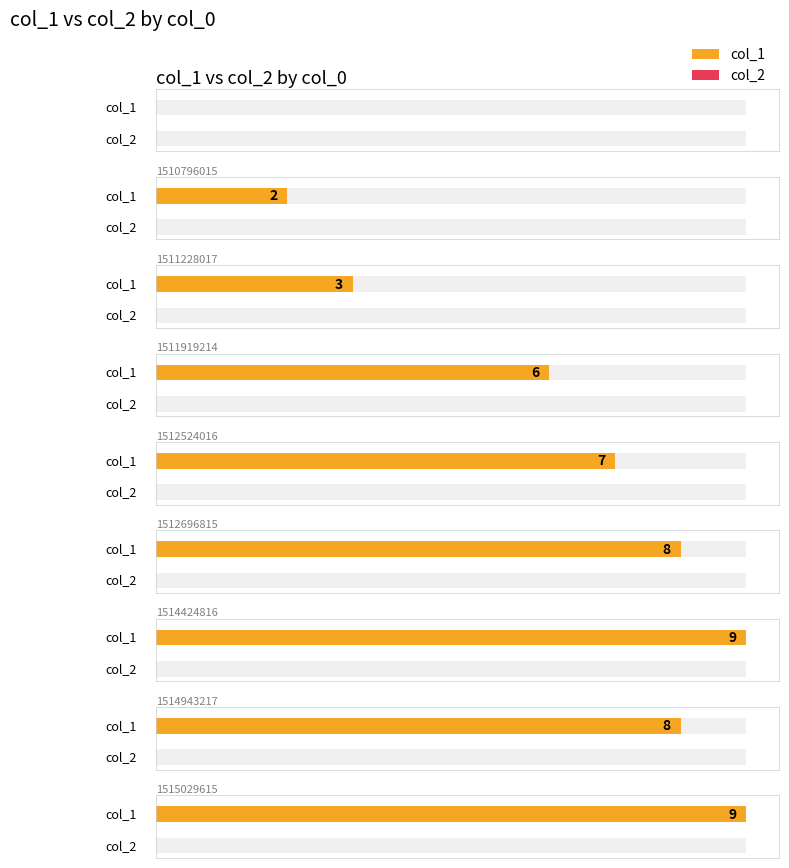

How many series are shown in this chart?

2